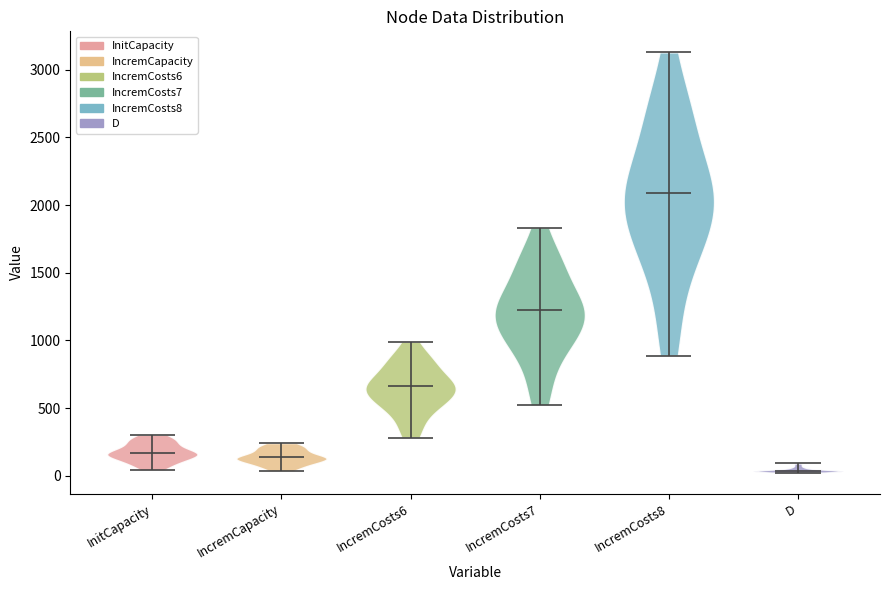

Which violin has the highest median line?

IncremCosts8